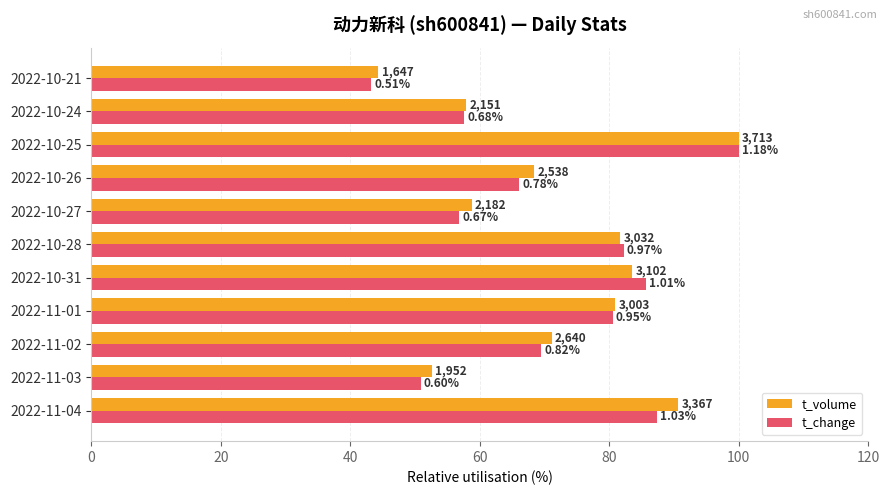

What is the greatest value displayed?

100.0